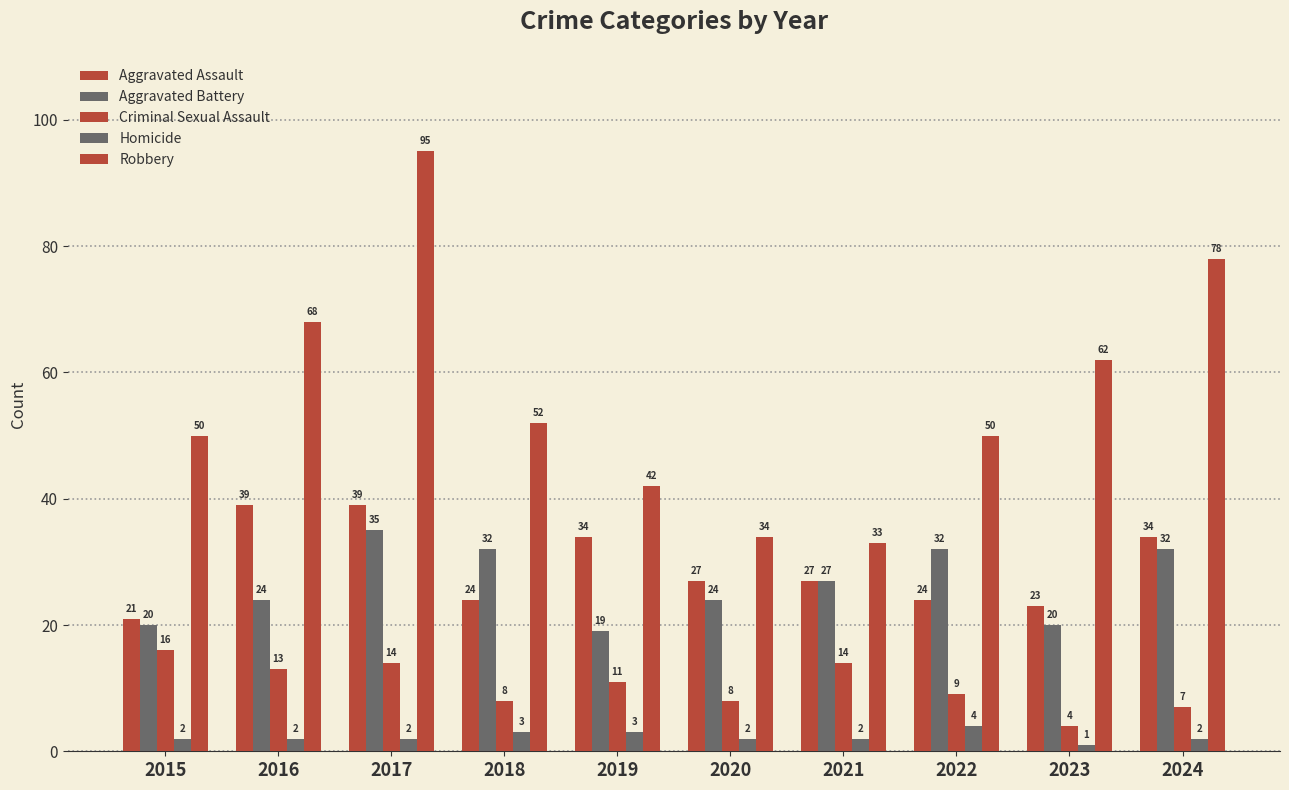

Which category has the lowest value in the Robbery series?

2021